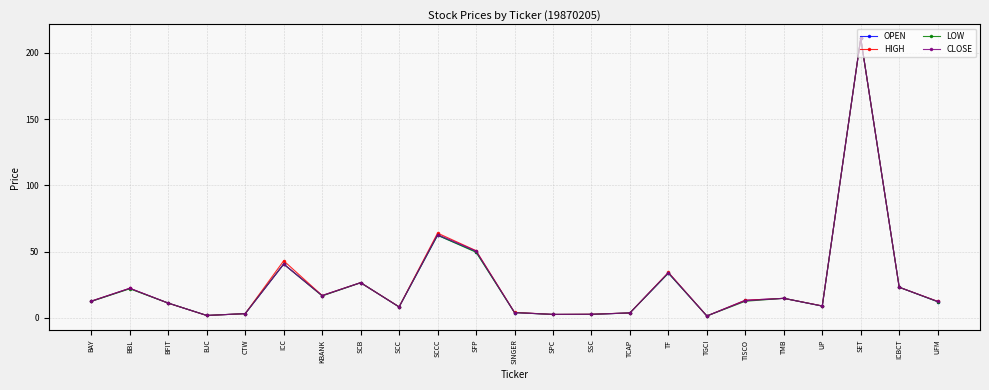

Where is LOW nearest to the value 106?

SCCC